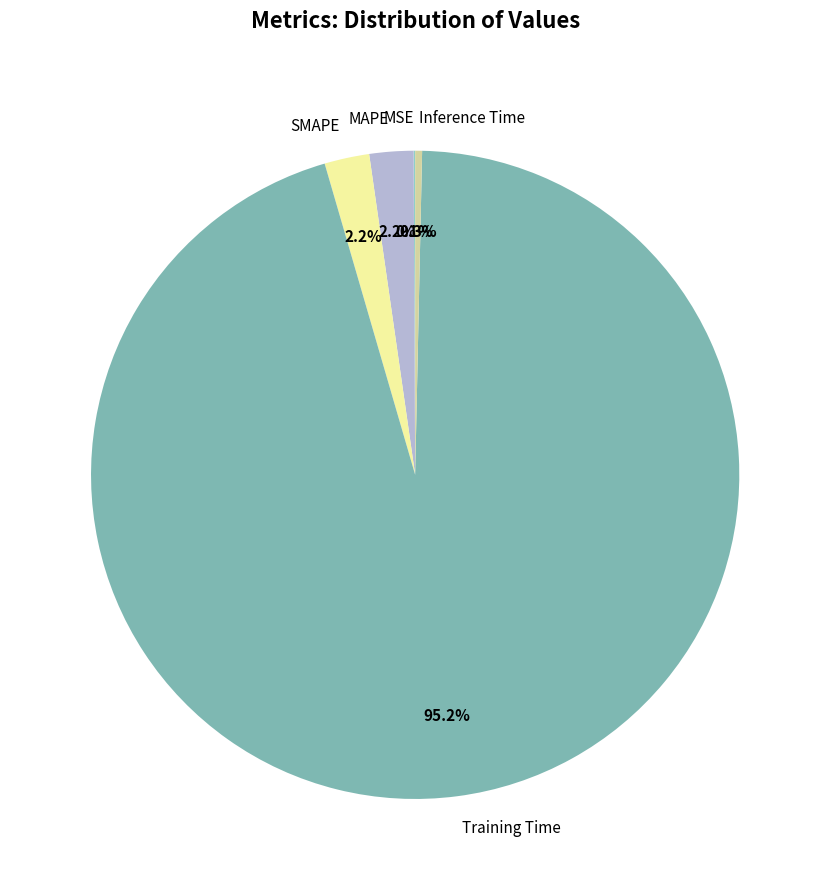

Do Inference Time and MAPE together represent more than half of the pie?

No